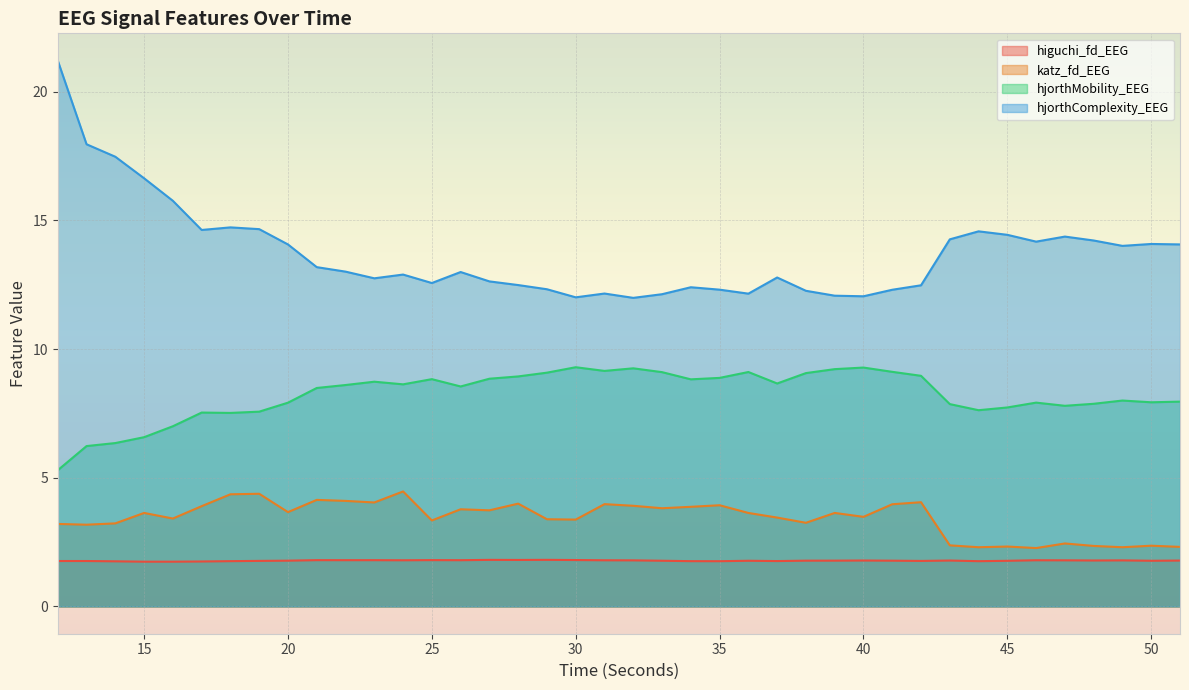

What is the difference between the hjorthComplexity_EEG values at 26 and 24?

0.1